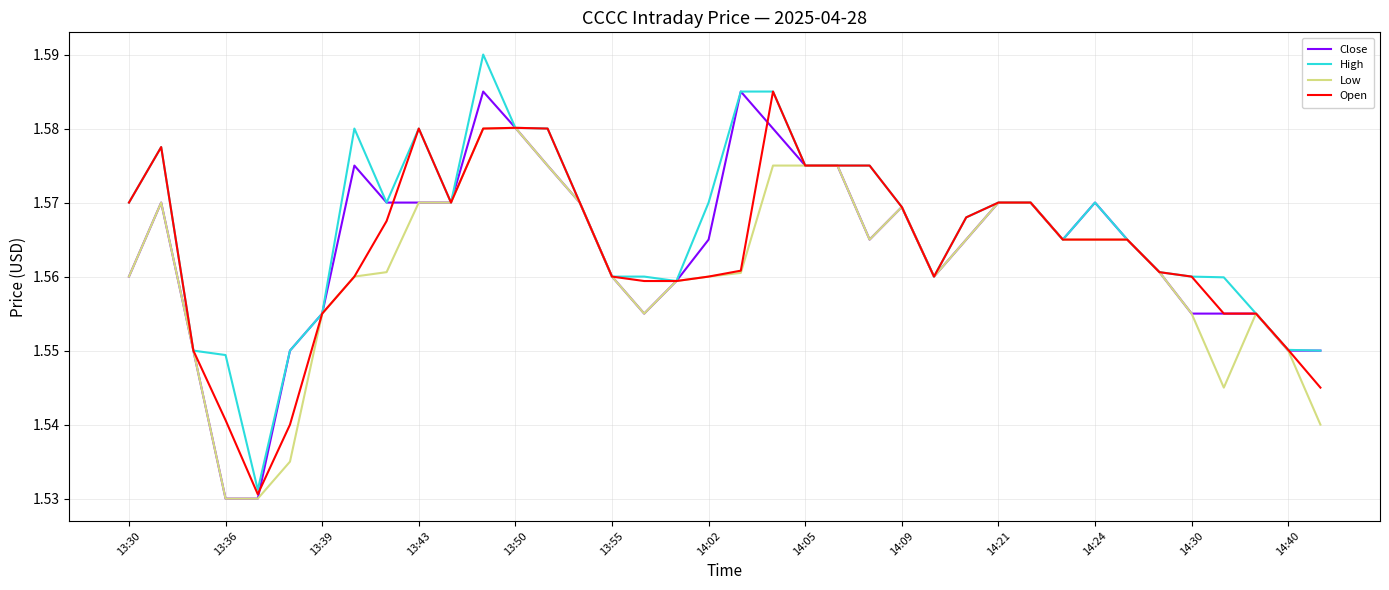

Does the chart display data point markers on the line(s)?

No